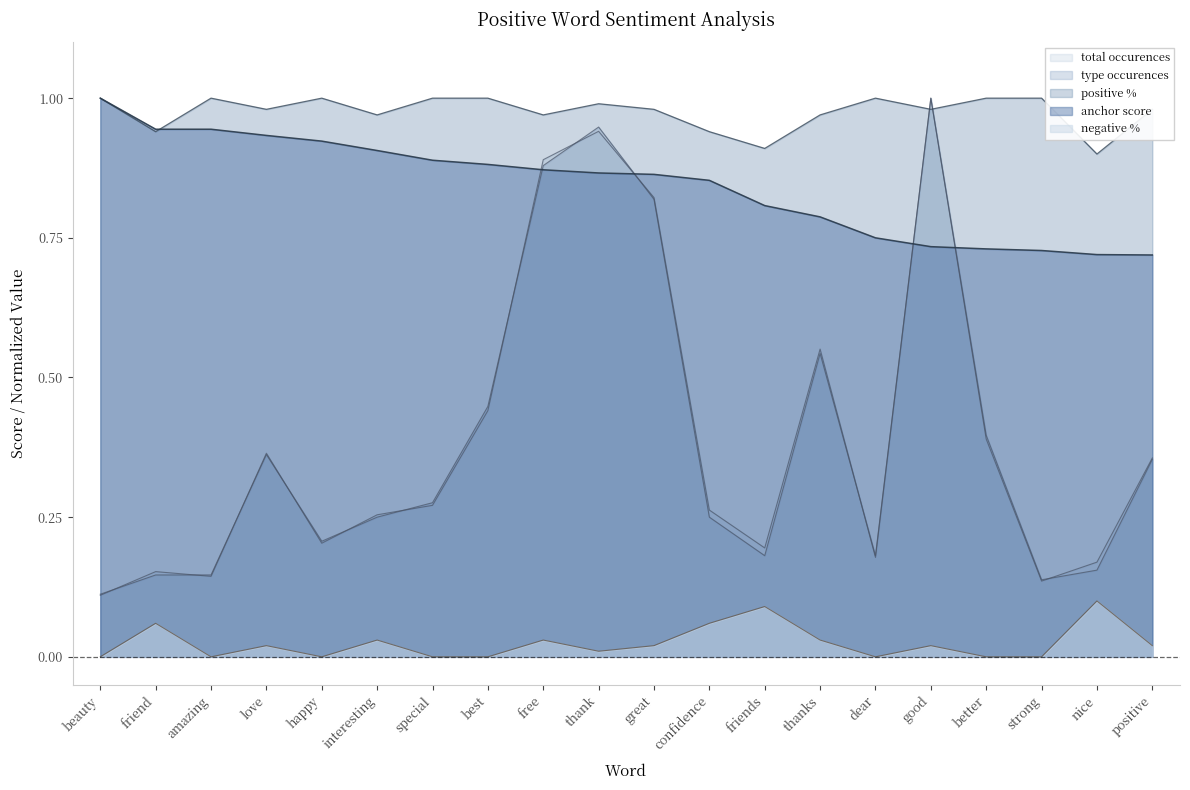

At which category is the sum across all series the highest?

thank